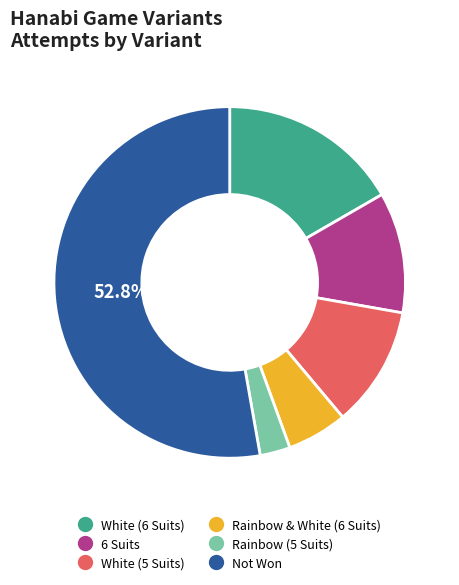

Is there a majority slice in this chart?

Yes